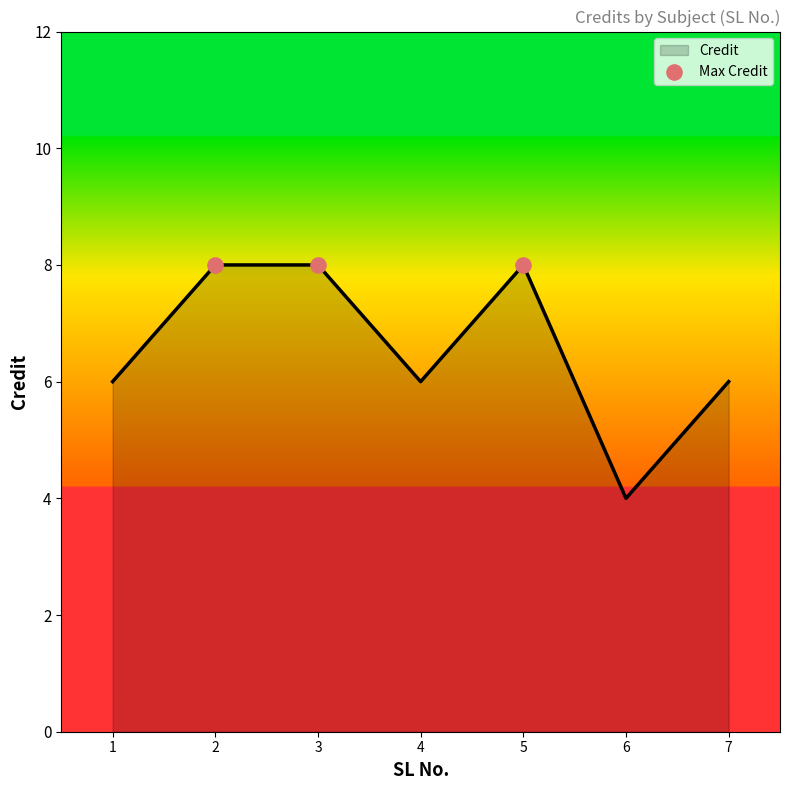

What is the change in value from 6 to 7?

+2